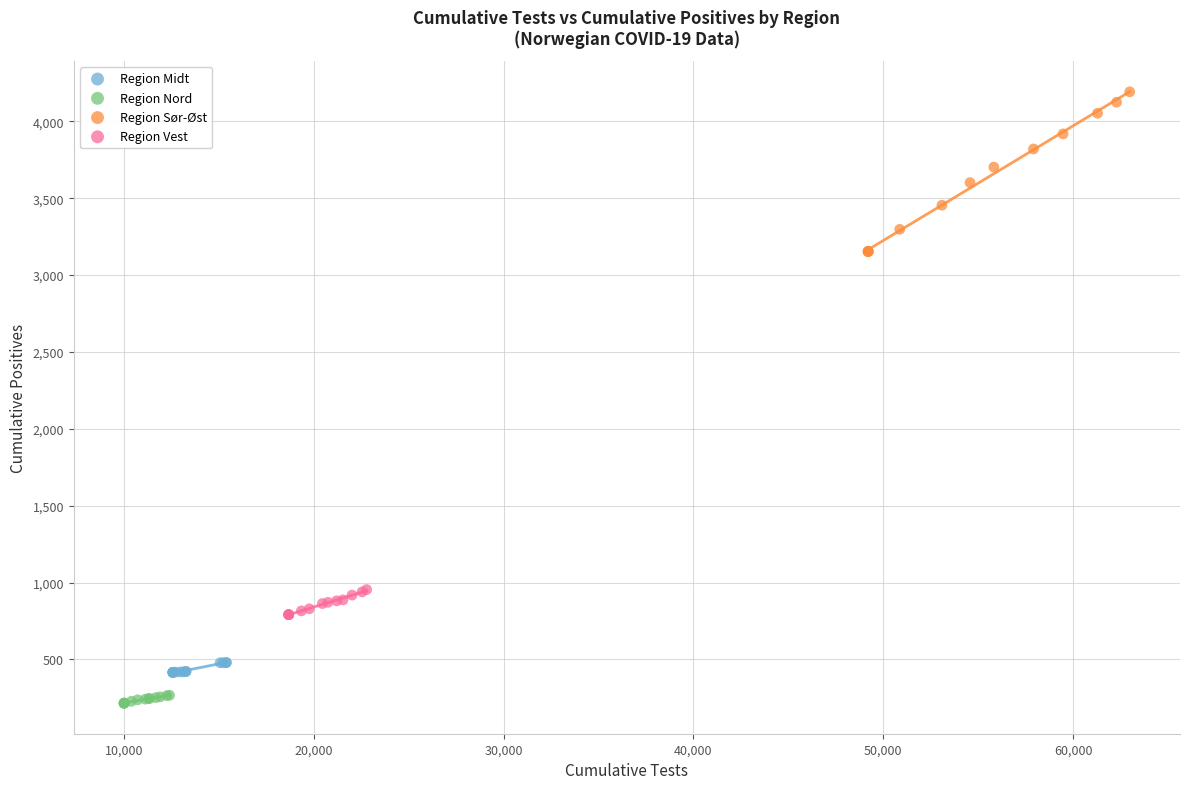

Which series has the largest Y range (max minus min)?

Region Sør-Øst